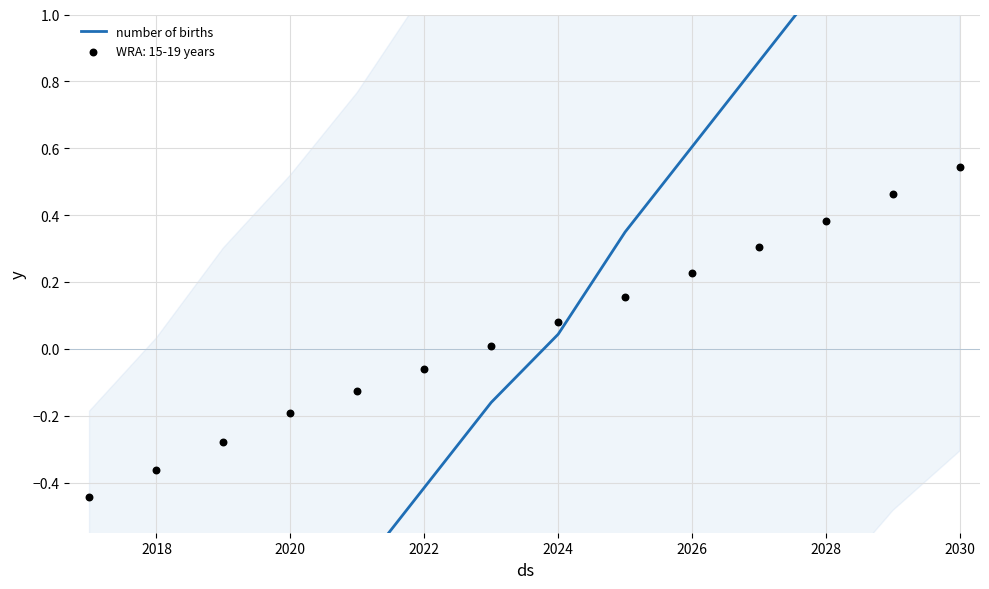

Which has a higher value, 2026 or 2020?

2026